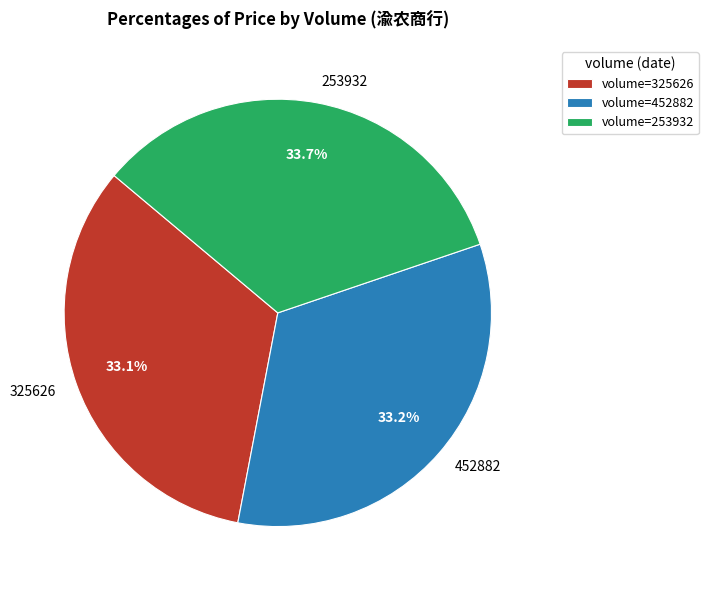

To the nearest percent, what percentage of the pie is 325626?

33%